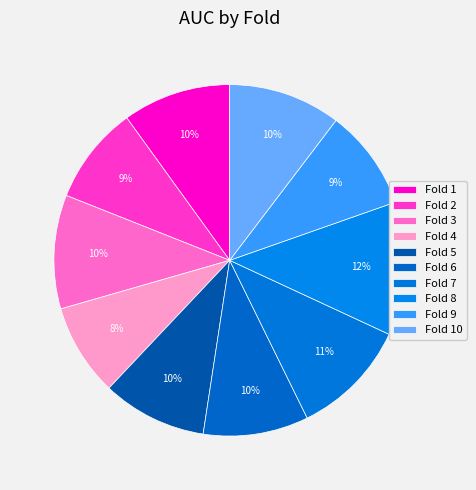

True or false: Fold 5 accounts for 1% of the total.

False